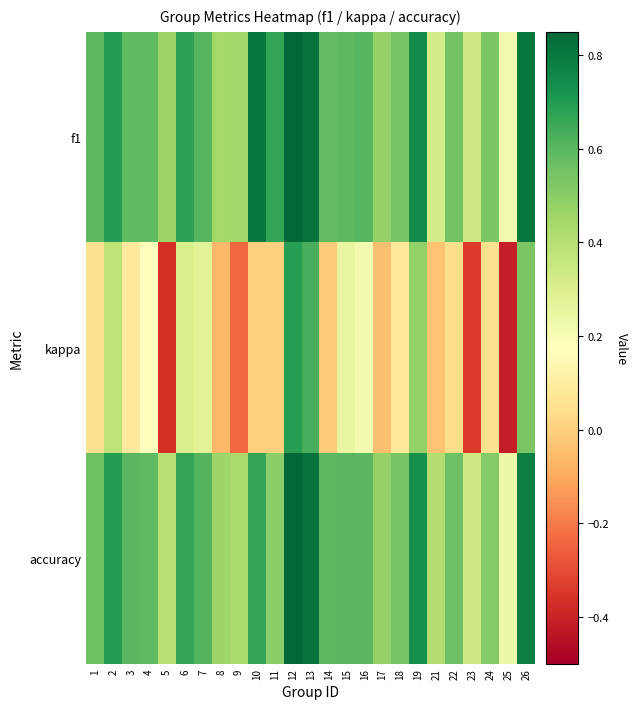

Reading left to right, list all the values displayed in this chart.

f1: 1=0.6	2=0.7	3=0.6	4=0.6	5=0.5	6=0.7	7=0.6	8=0.4	9=0.4	10=0.8	11=0.7	12=0.8	13=0.8	14=0.6	15=0.6	16=0.6	17=0.5	18=0.5	19=0.7	21=0.3	22=0.6	23=0.3	24=0.5	25=0.2	26=0.8
kappa: 1=0.1	2=0.4	3=0.1	4=0.2	5=-0.4	6=0.3	7=0.3	8=-0.1	9=-0.2	10=0.0	11=0.0	12=0.7	13=0.6	14=-0.0	15=0.2	16=0.2	17=-0.0	18=0.1	19=0.5	21=-0.0	22=0.0	23=-0.3	24=0.1	25=-0.4	26=0.5
accuracy: 1=0.6	2=0.7	3=0.6	4=0.6	5=0.4	6=0.7	7=0.6	8=0.5	9=0.4	10=0.7	11=0.5	12=0.8	13=0.8	14=0.6	15=0.6	16=0.6	17=0.5	18=0.5	19=0.7	21=0.4	22=0.6	23=0.3	24=0.5	25=0.2	26=0.8